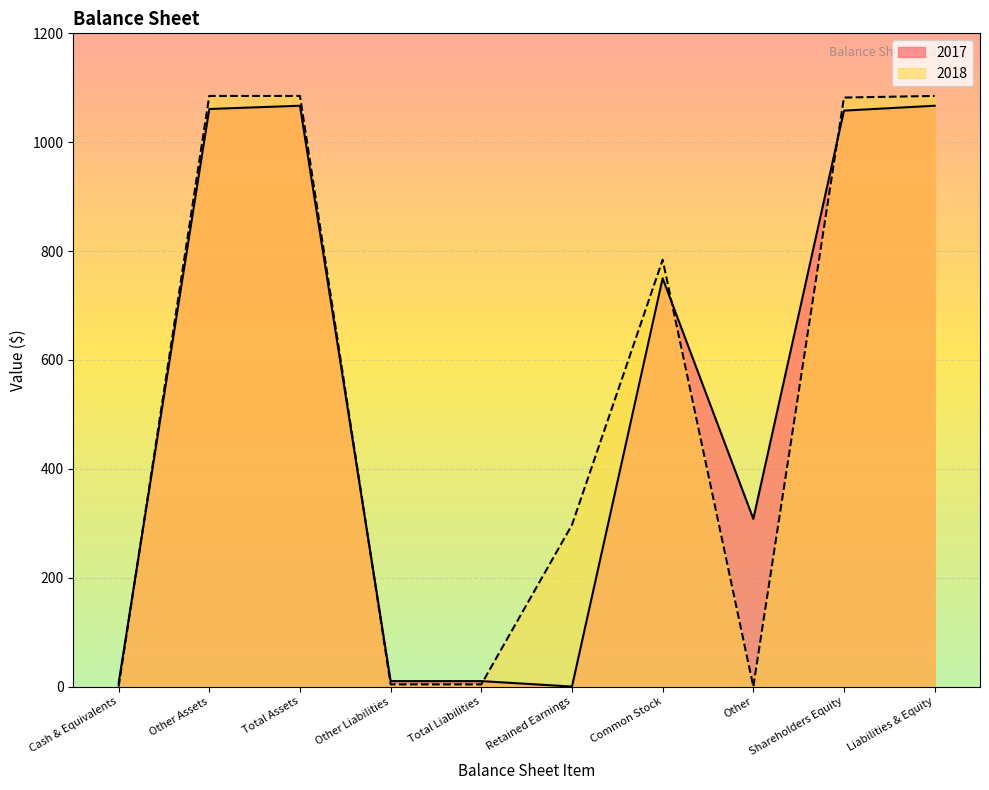

Reading left to right, transcribe all the data shown in this chart.

2017: 6	1061	1067	10	10	0	750	308	1058	1067
2018: 0	1085	1085	4	4	297	784	0	1082	1085